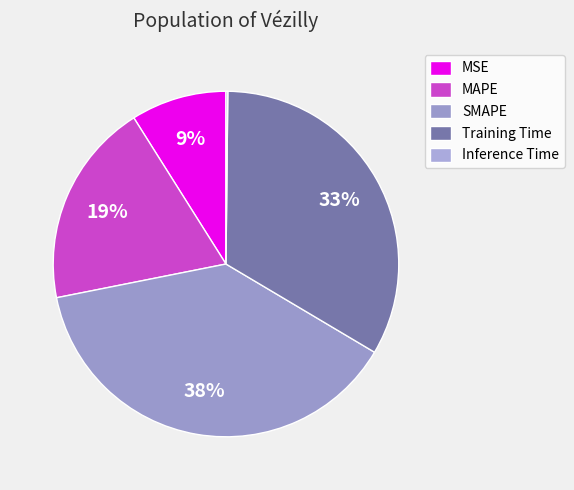

To the nearest percent, what percentage of the pie is MAPE?

19%